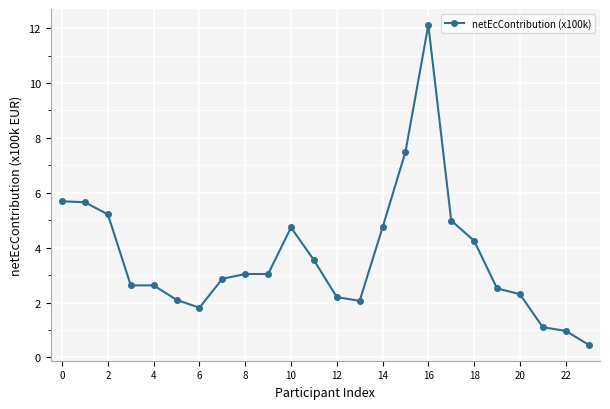

What is the average value?

3.7